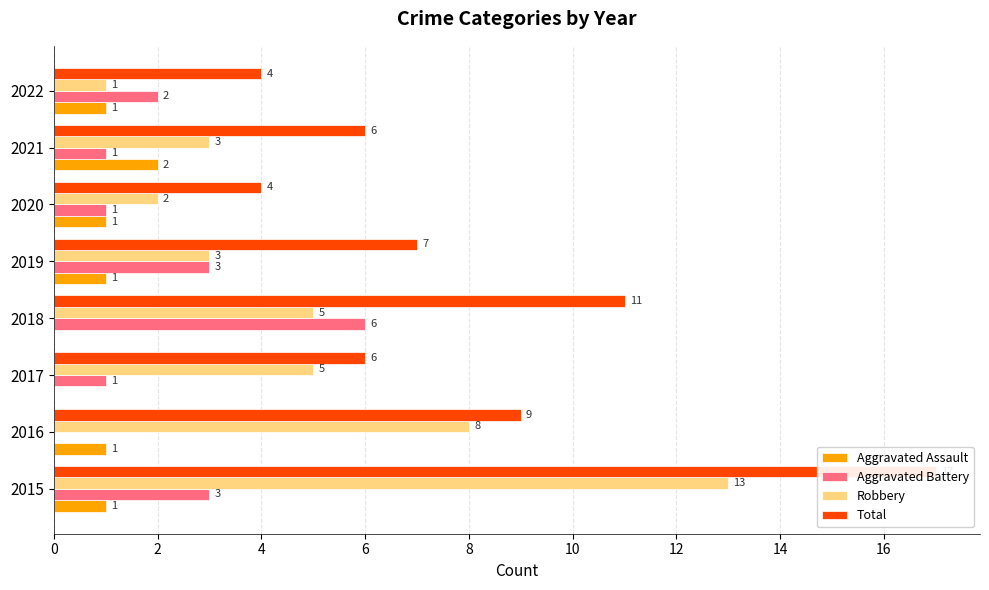

What is the difference between the maximum and second lowest values in the Total series?

13